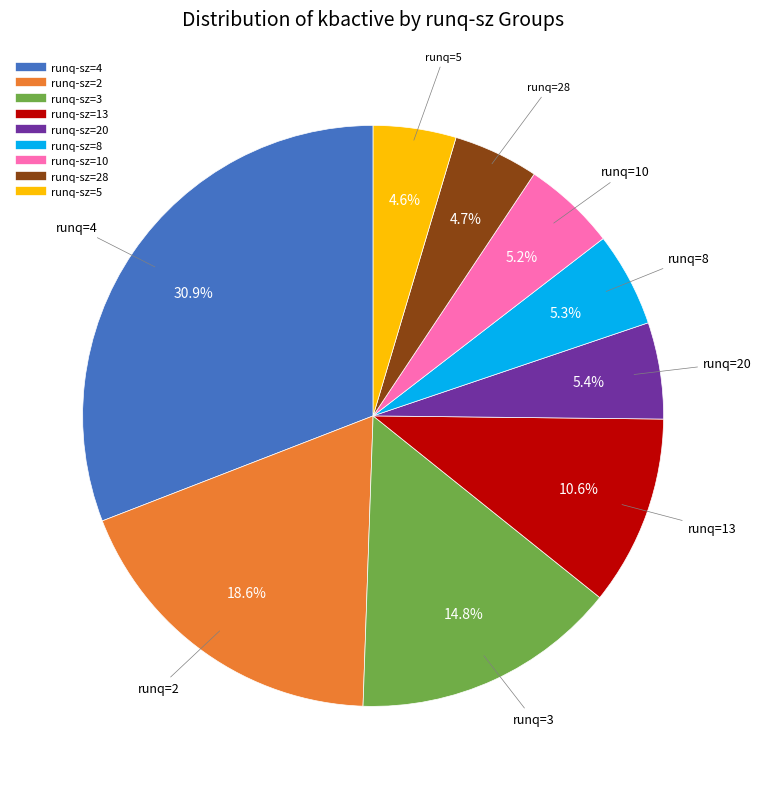

Is there a majority slice in this chart?

No